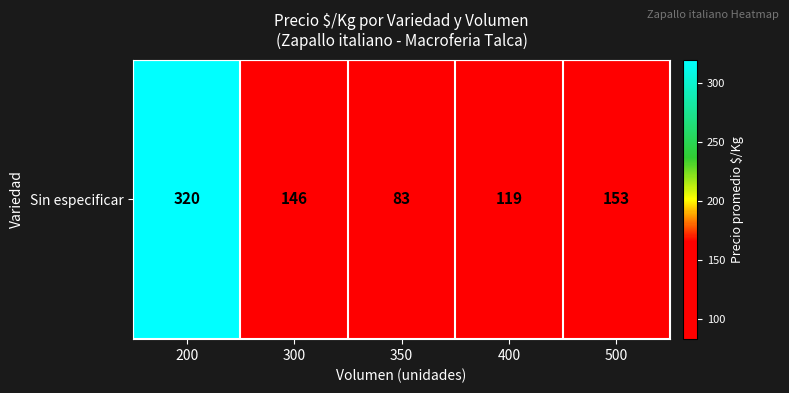

Which category has the lowest value across all series?

350